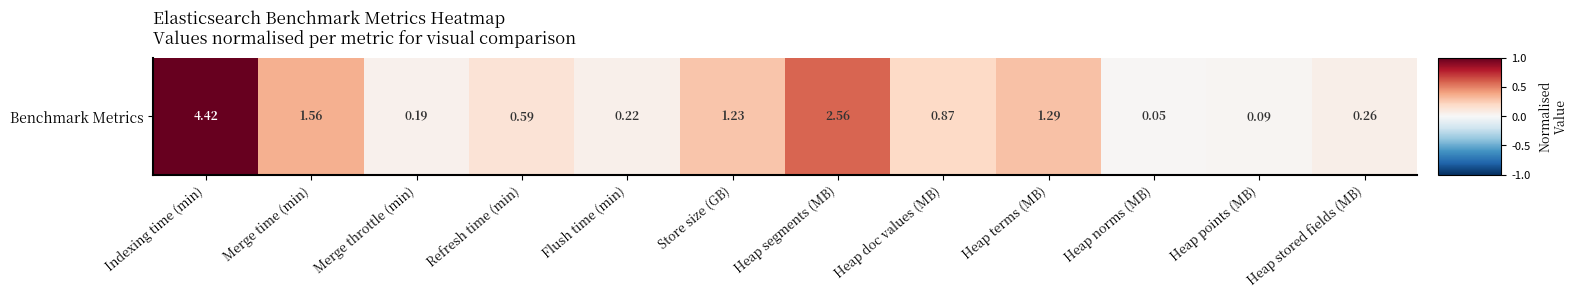

Count the number of categories in the chart.

12